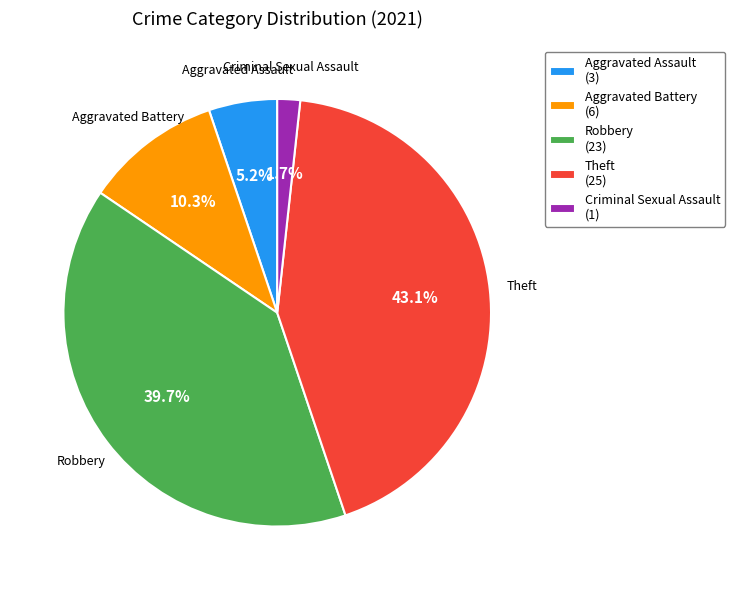

What percentage is the Robbery slice, to the nearest percent?

40%